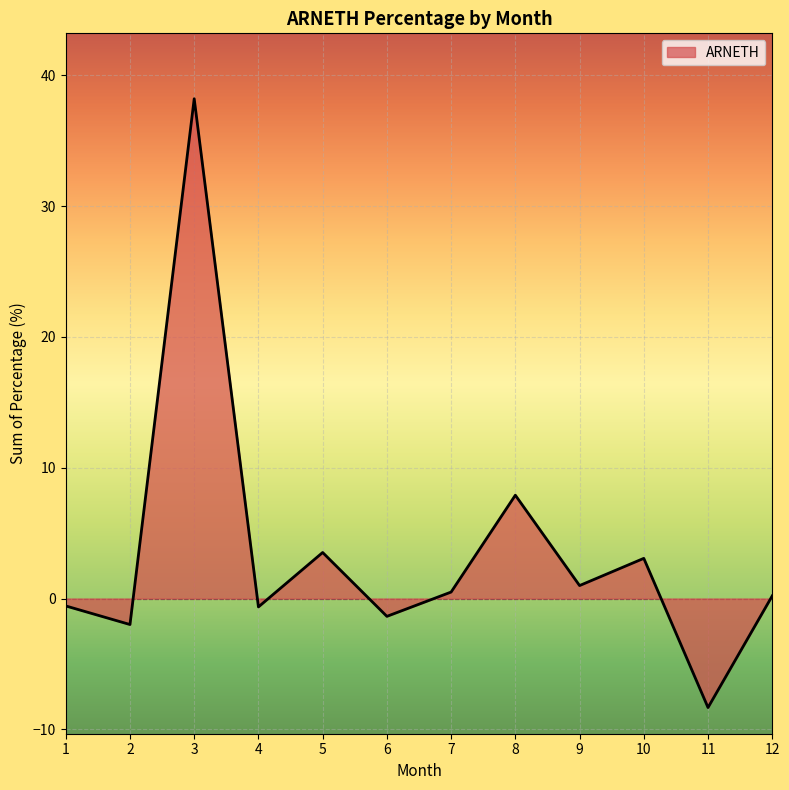

What is the sum of all values?

41.5